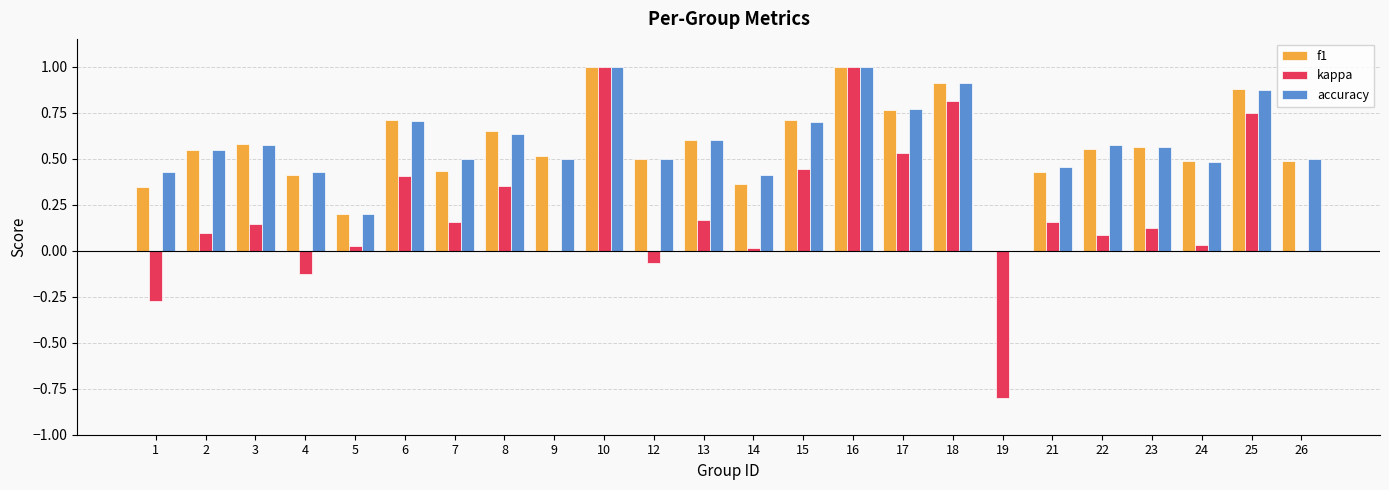

True or false: kappa has a value of 0.0 at 24.

True